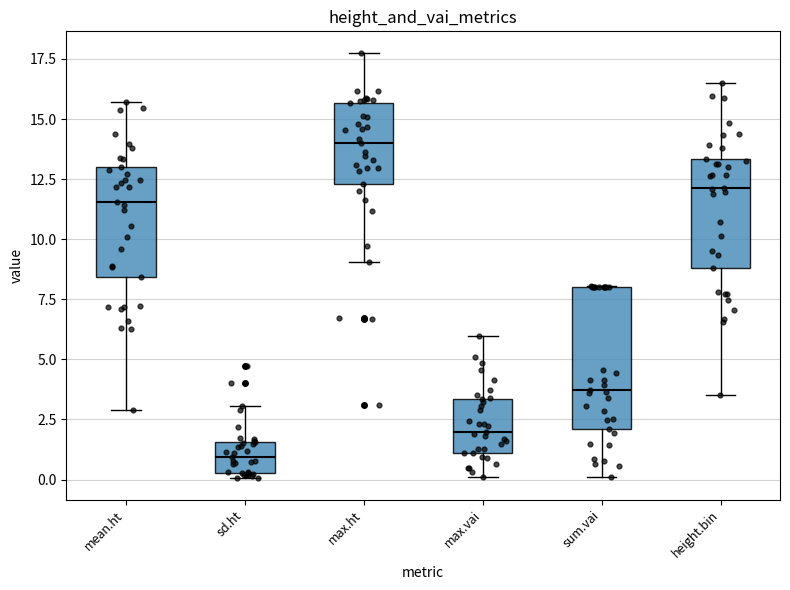

Which box's median line is the lowest?

sd.ht